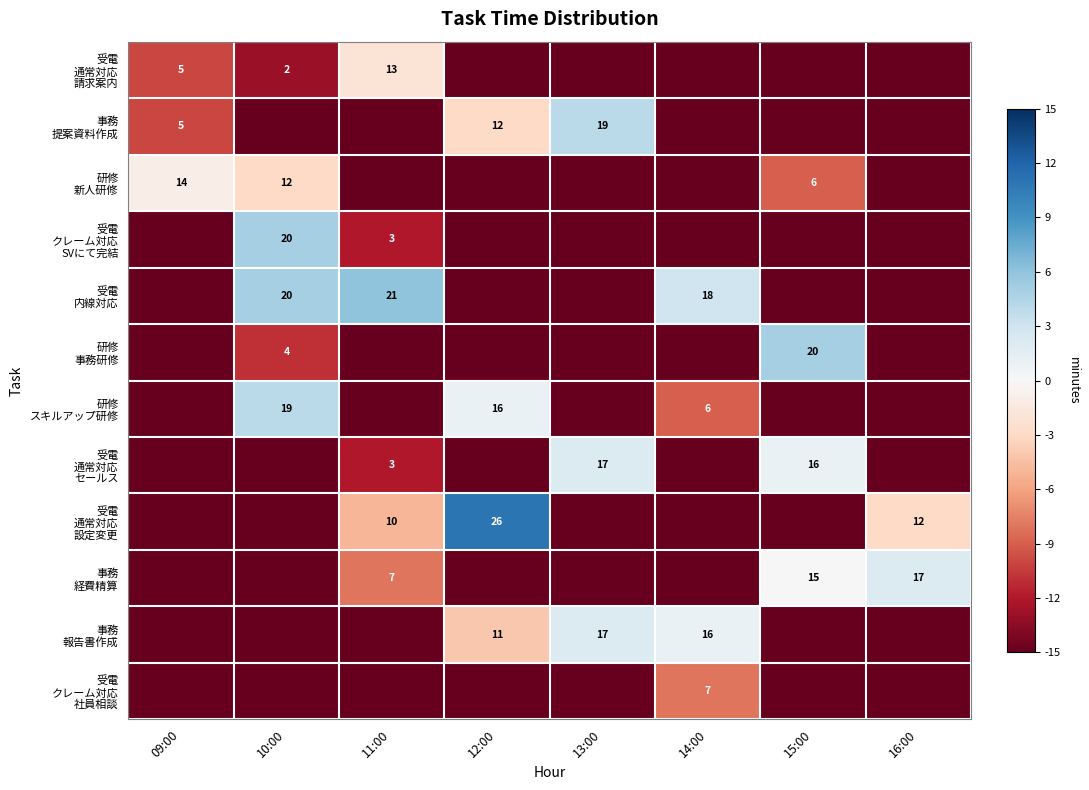

Between 16:00 and 12:00, which is larger?

16:00